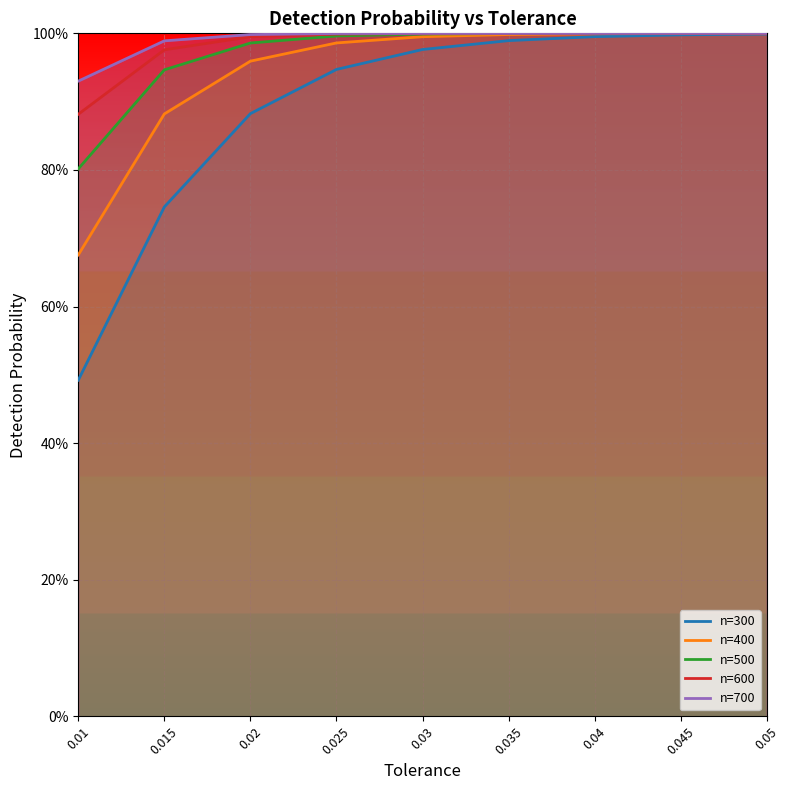

What is the average value of the n=300 series?

0.9